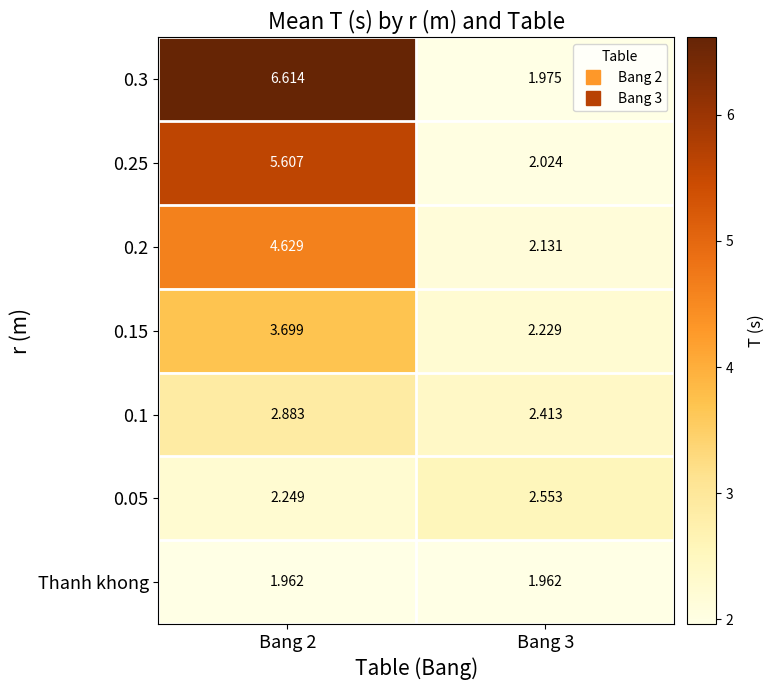

Rank the series at Bang 2 from highest to lowest value.

0.3, 0.25, 0.2, 0.15, 0.1, 0.05, Thanh khong